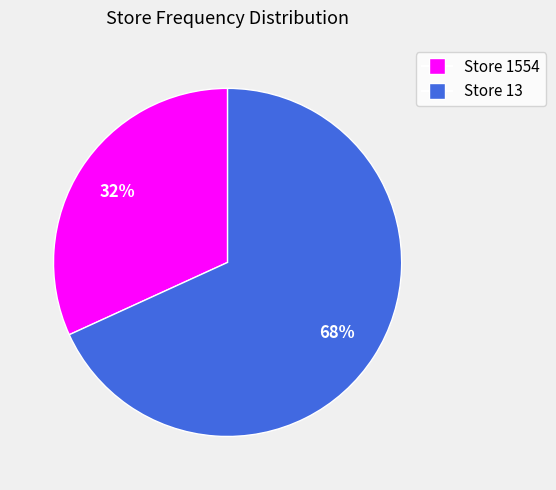

Is there any slice that represents more than half of the pie?

Yes